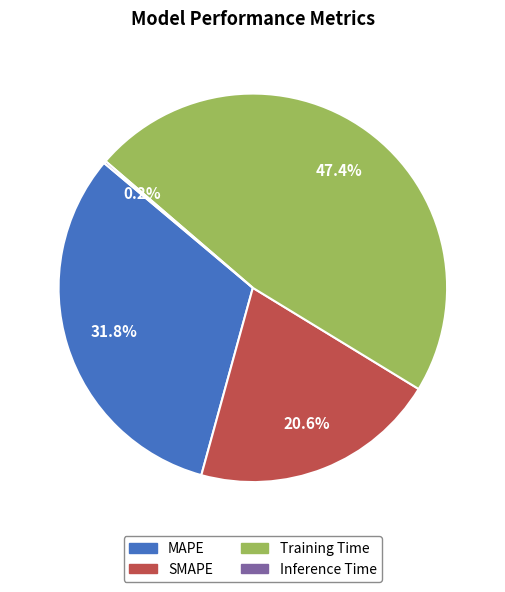

Does any single category account for the majority?

No